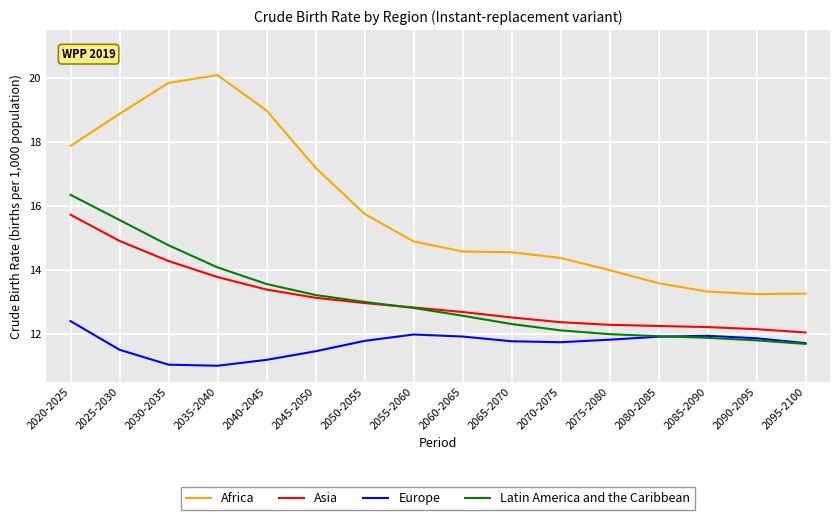

List the series in order of their peak value, highest first.

Africa, Latin America and the Caribbean, Asia, Europe